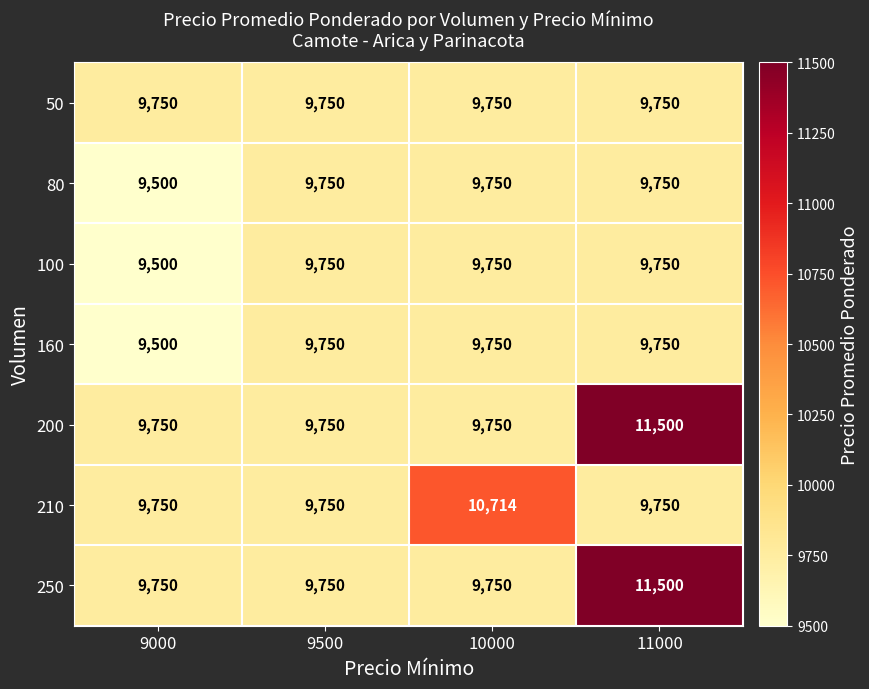

At which category is the sum across all series the highest?

11000